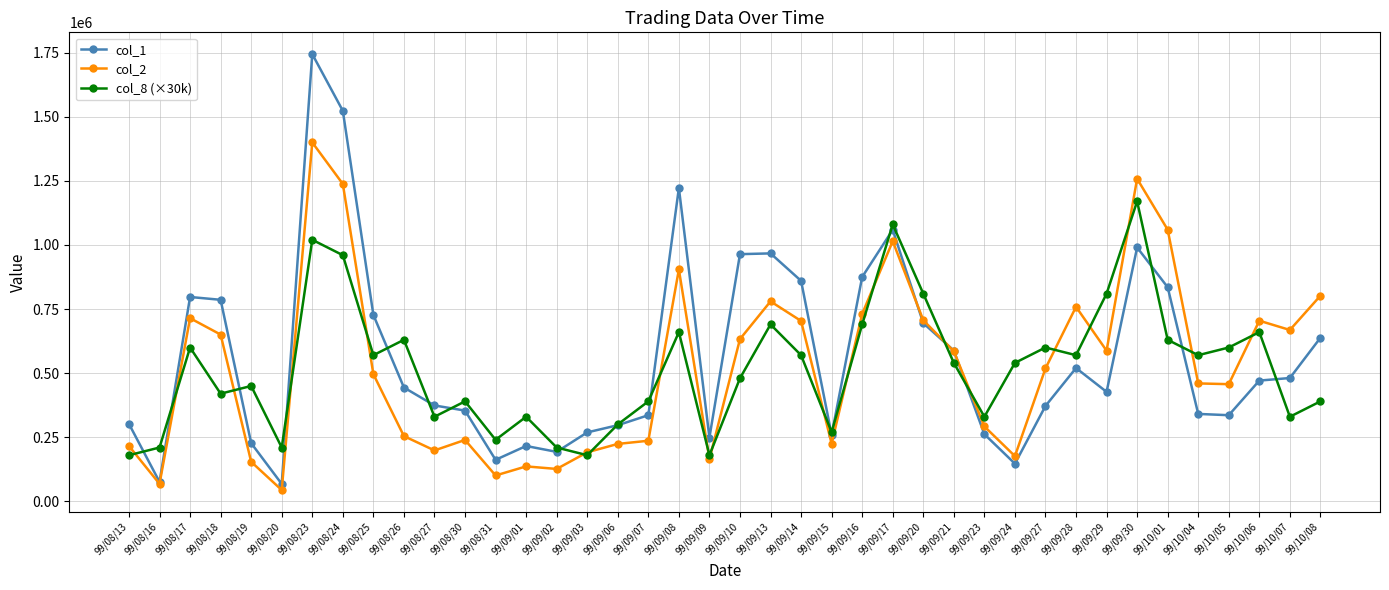

What is the label of the 1st point from the right?

99/10/08